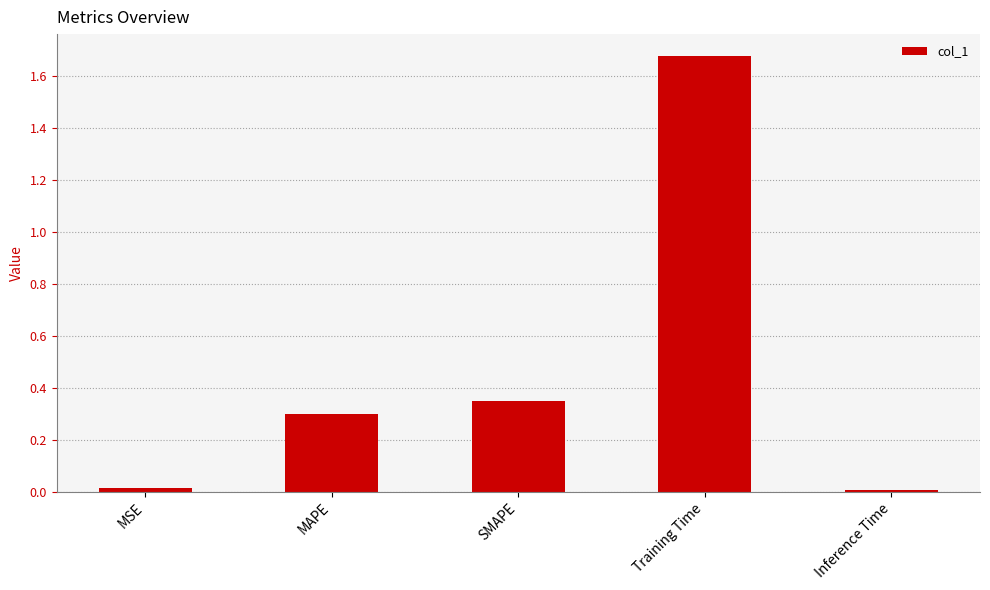

What is the value of the 2nd bar from the left?

0.3